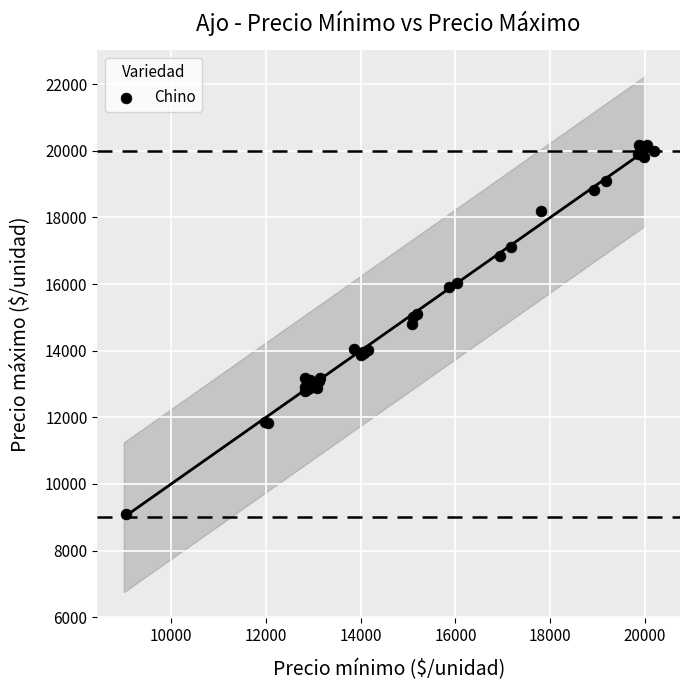

What Y value in the scatter plot is closest to 14638?

14813.8